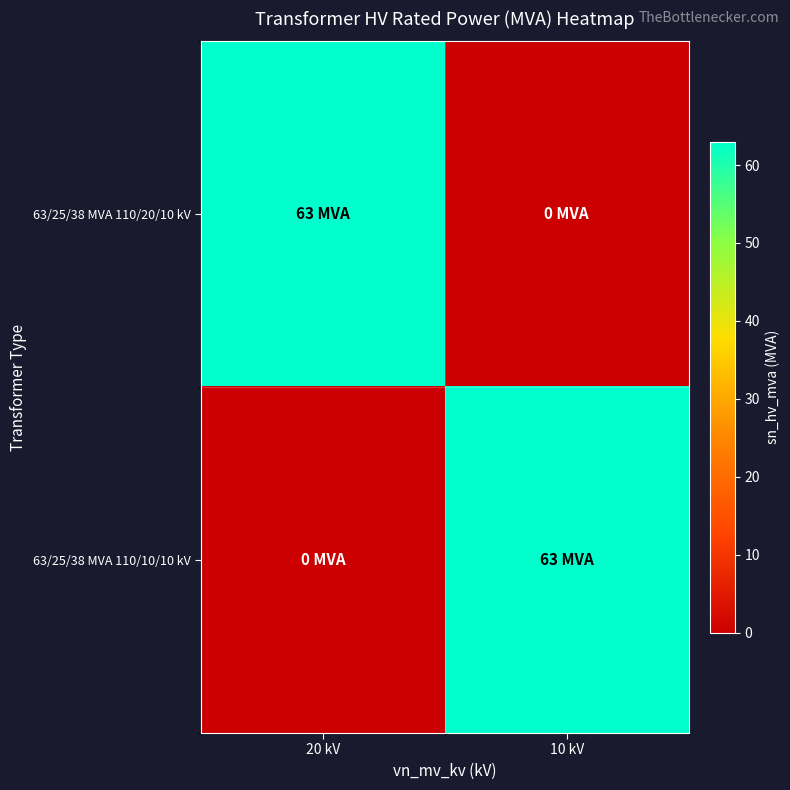

Reading left to right, list all the values displayed in this chart.

63/25/38 MVA 110/20/10 kV: 20 kV=63	10 kV=0
63/25/38 MVA 110/10/10 kV: 20 kV=0	10 kV=63